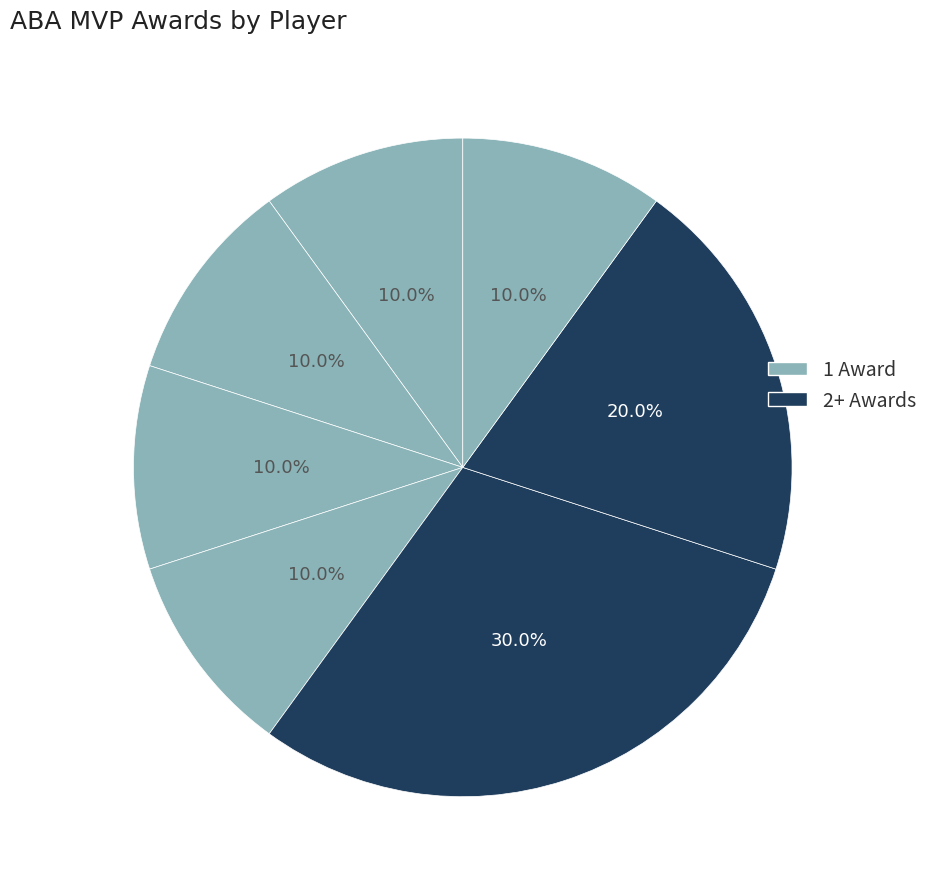

How many segments does this pie chart have?

7